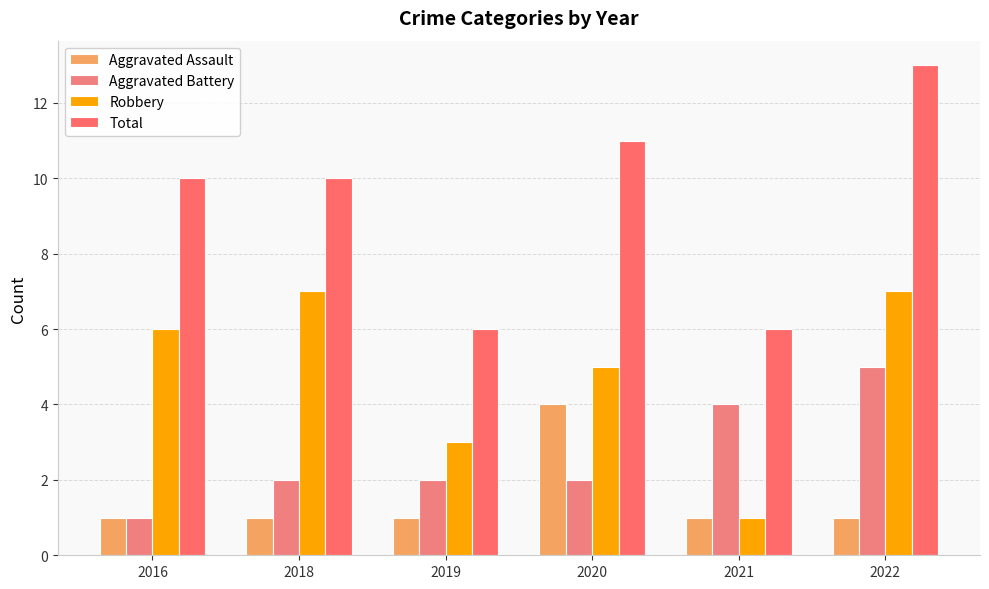

What is the difference between the maximum and minimum values in the Aggravated Battery series?

4